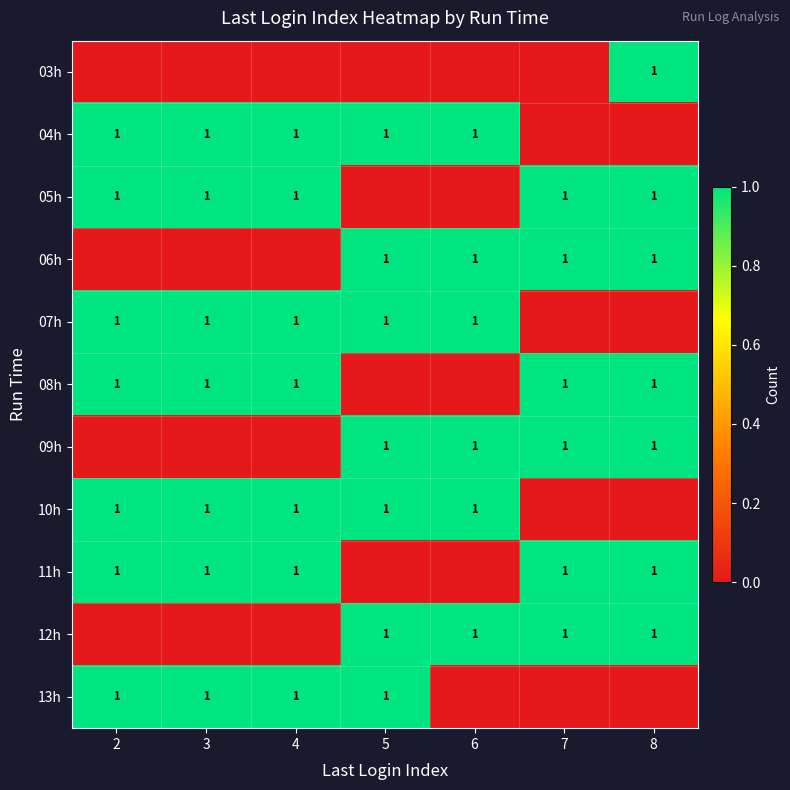

The 09h series shows 1 at 6. True or false?

True